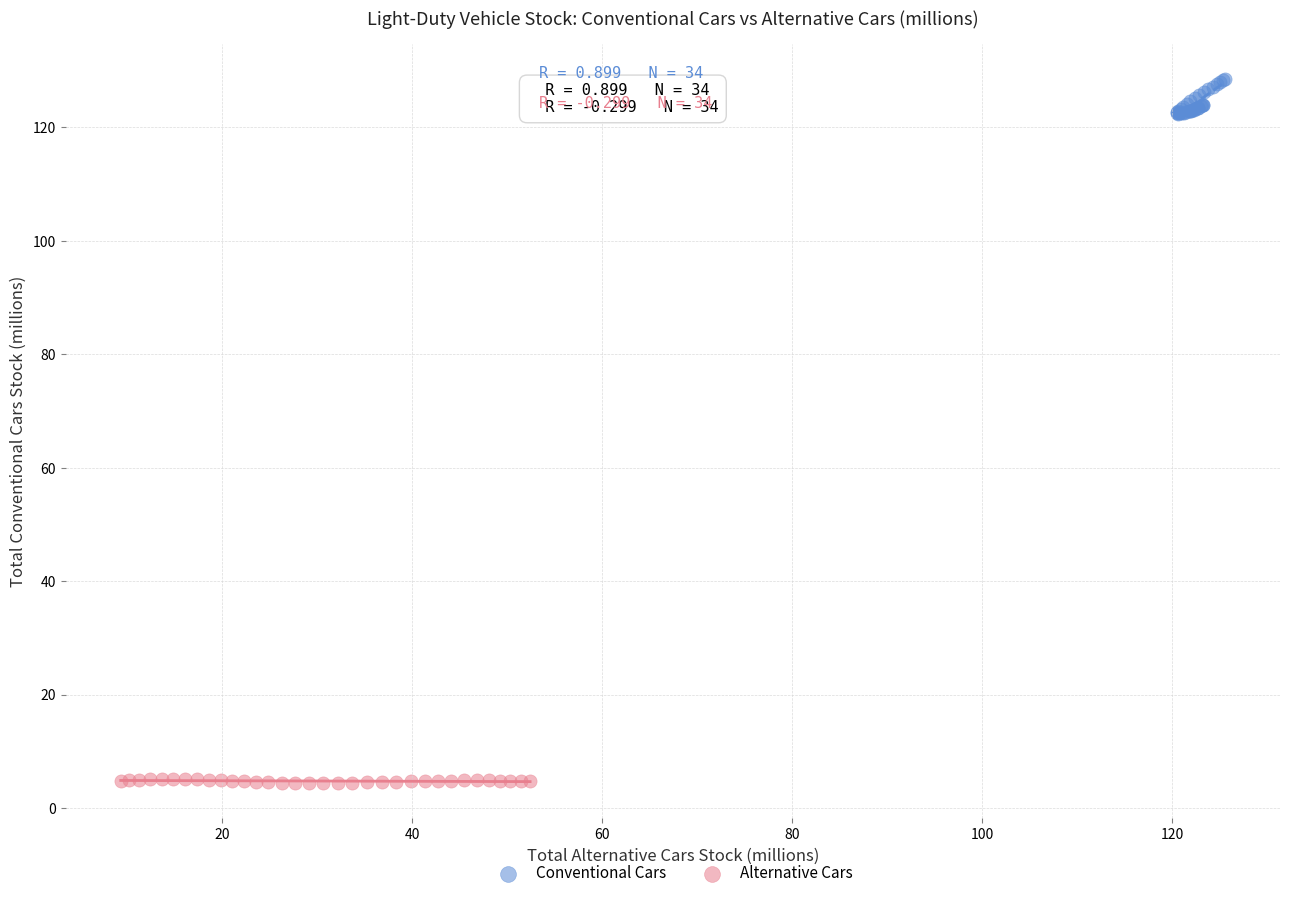

Which series reaches the minimum Y coordinate?

Alternative Cars